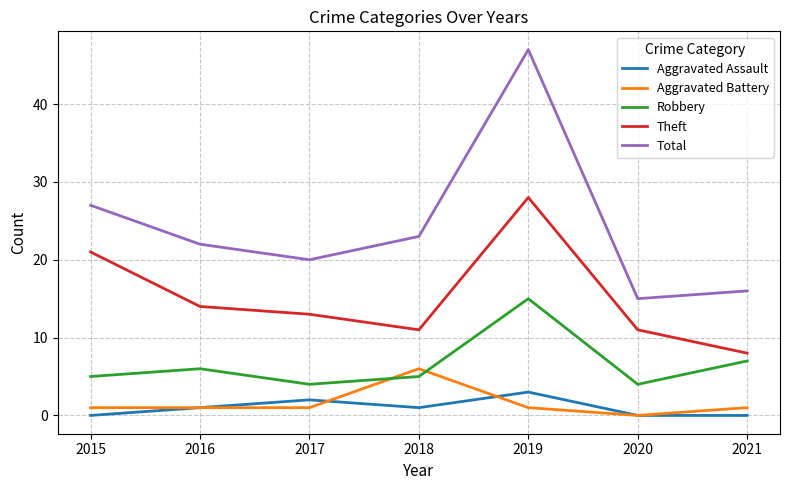

Which series has the largest range (max minus min)?

Total